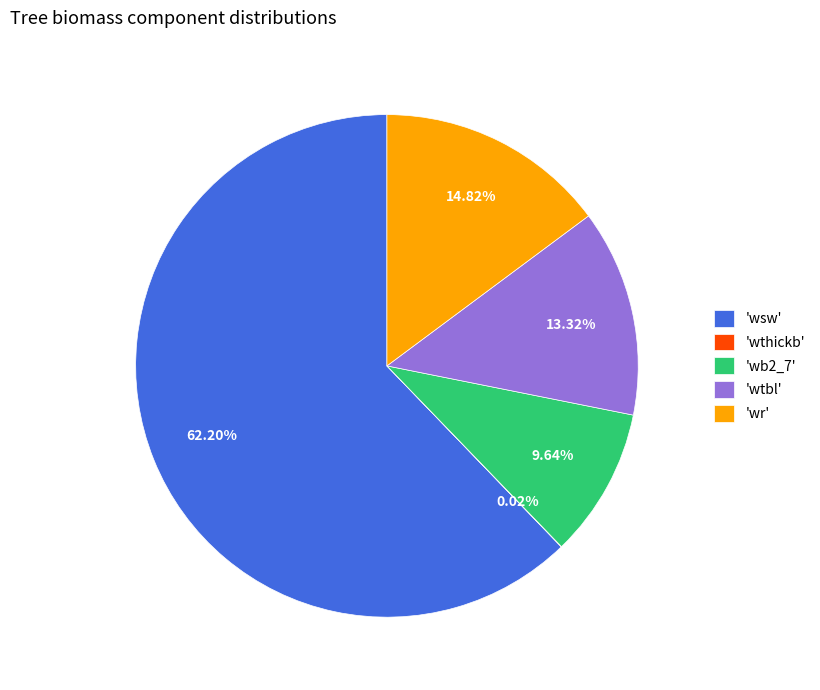

What is the ratio of the value at 'wtbl' to the value at 'wr'?

0.9